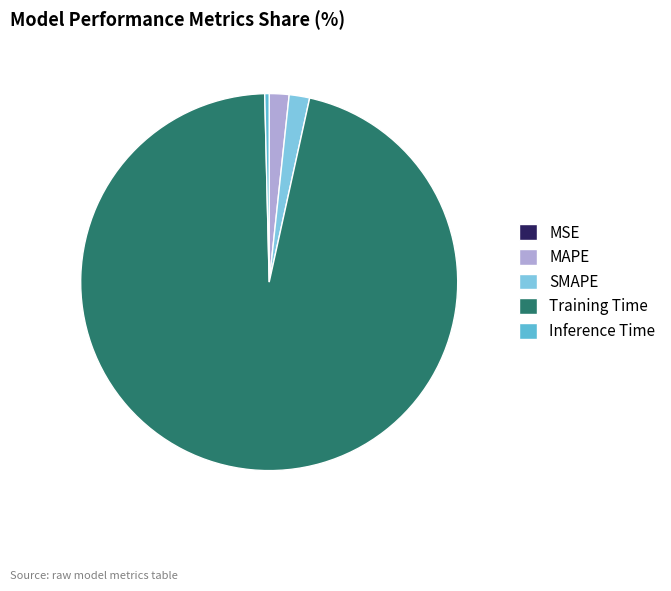

To the nearest percent, what is the difference between the largest and smallest slice percentages?

96%